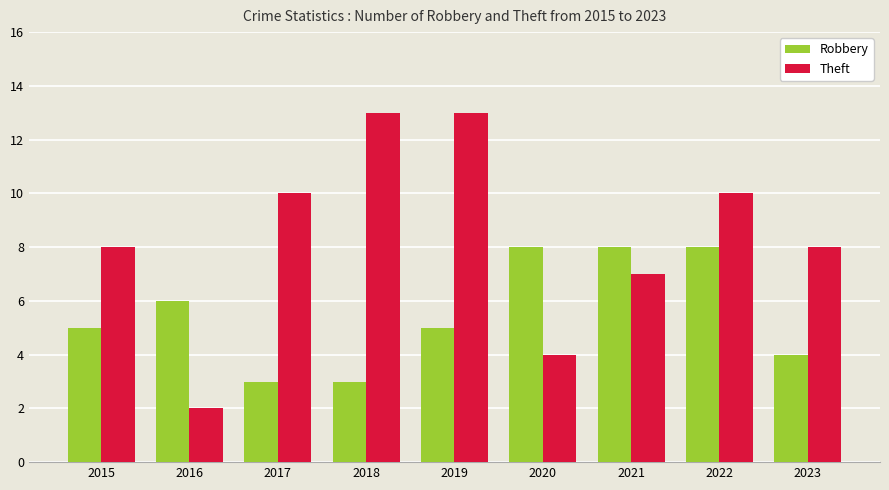

Reading left to right, list all the values displayed in this chart.

Robbery: 2015=5	2016=6	2017=3	2018=3	2019=5	2020=8	2021=8	2022=8	2023=4
Theft: 2015=8	2016=2	2017=10	2018=13	2019=13	2020=4	2021=7	2022=10	2023=8